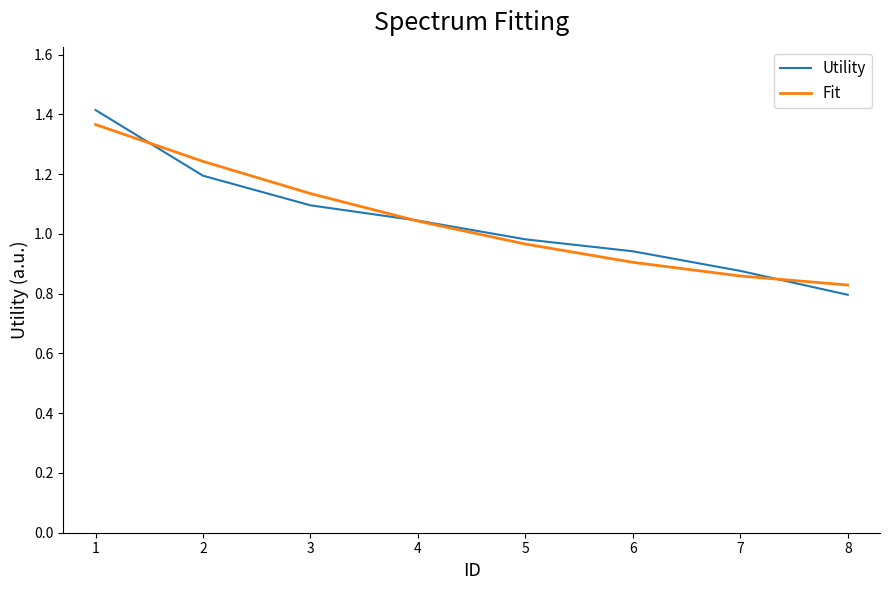

Is this an area chart (filled region under the line)?

No